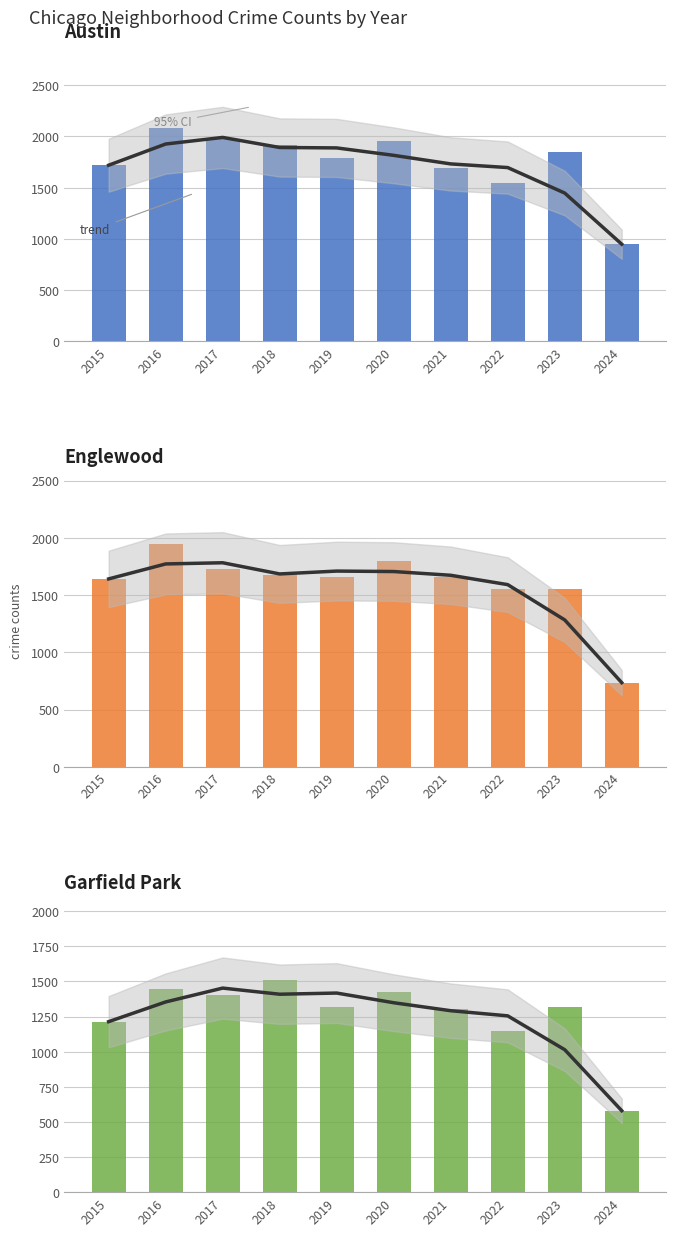

Reading left to right, what are all the values shown in this chart?

Austin: 2015=1719	2016=2086	2017=1972	2018=1912	2019=1792	2020=1959	2021=1695	2022=1541	2023=1852	2024=949
Englewood: 2015=1641	2016=1948	2017=1726	2018=1672	2019=1655	2020=1801	2021=1660	2022=1557	2023=1556	2024=735
Garfield Park: 2015=1214	2016=1448	2017=1401	2018=1510	2019=1317	2020=1426	2021=1303	2022=1147	2023=1316	2024=580